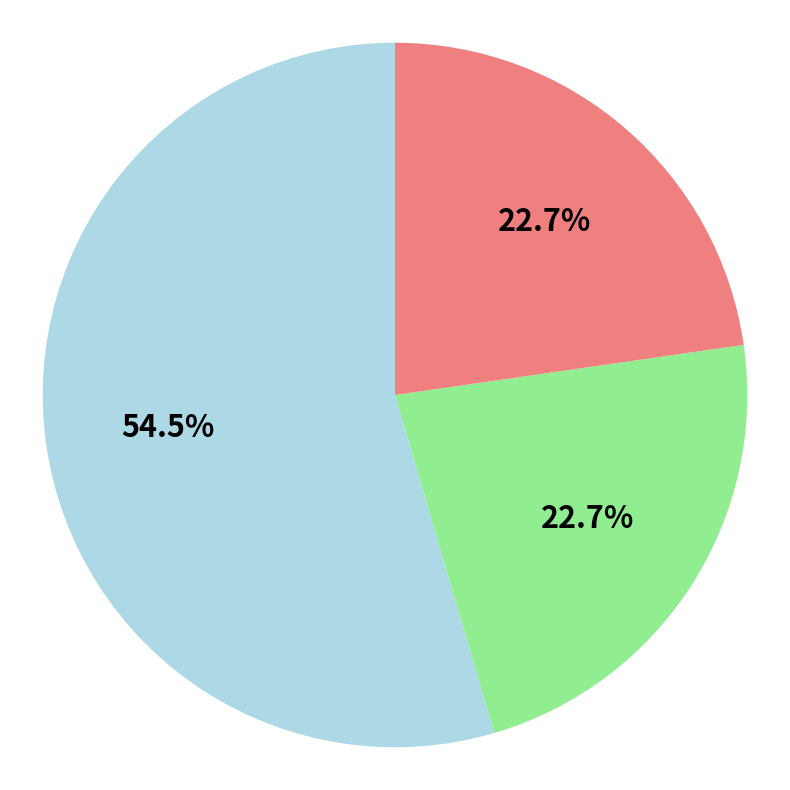

Is there a majority slice in this chart?

Yes